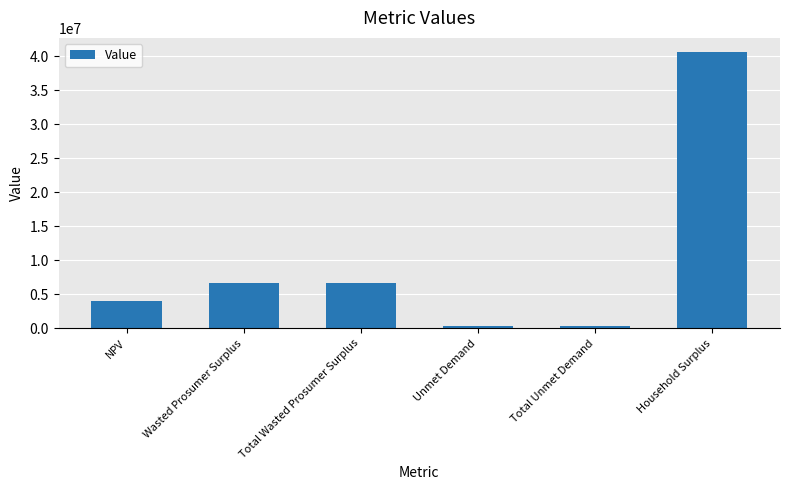

At which label does the data first exceed 6643389?

Wasted Prosumer Surplus